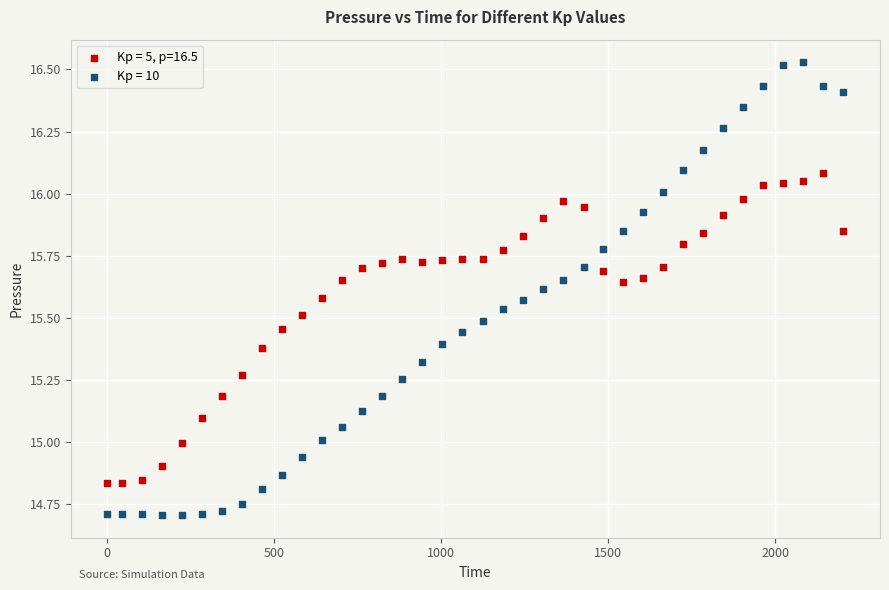

Which series contains the highest Y value?

Kp = 10